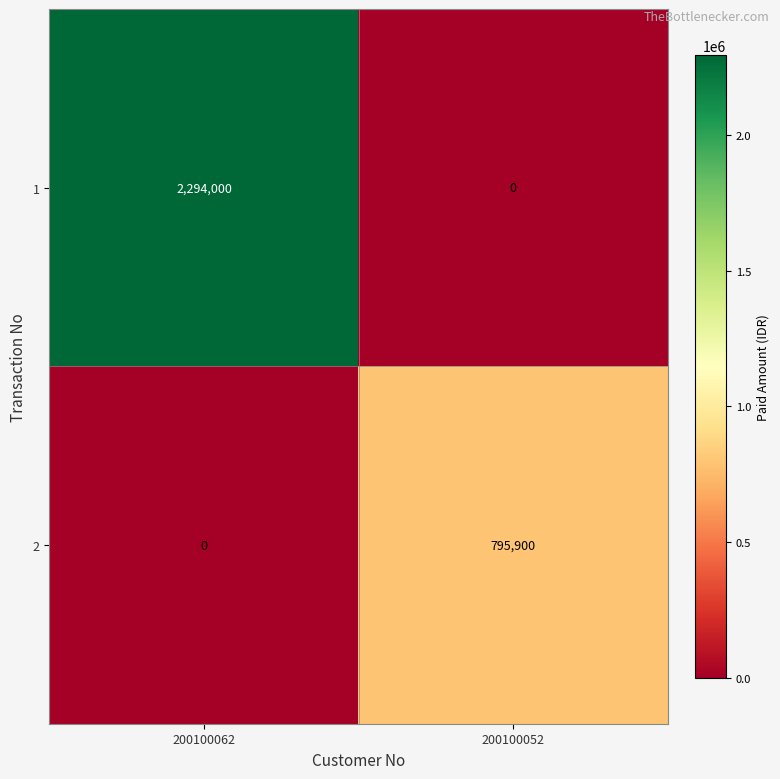

True or false: 2 has a value of 795900 at 200100052.

True